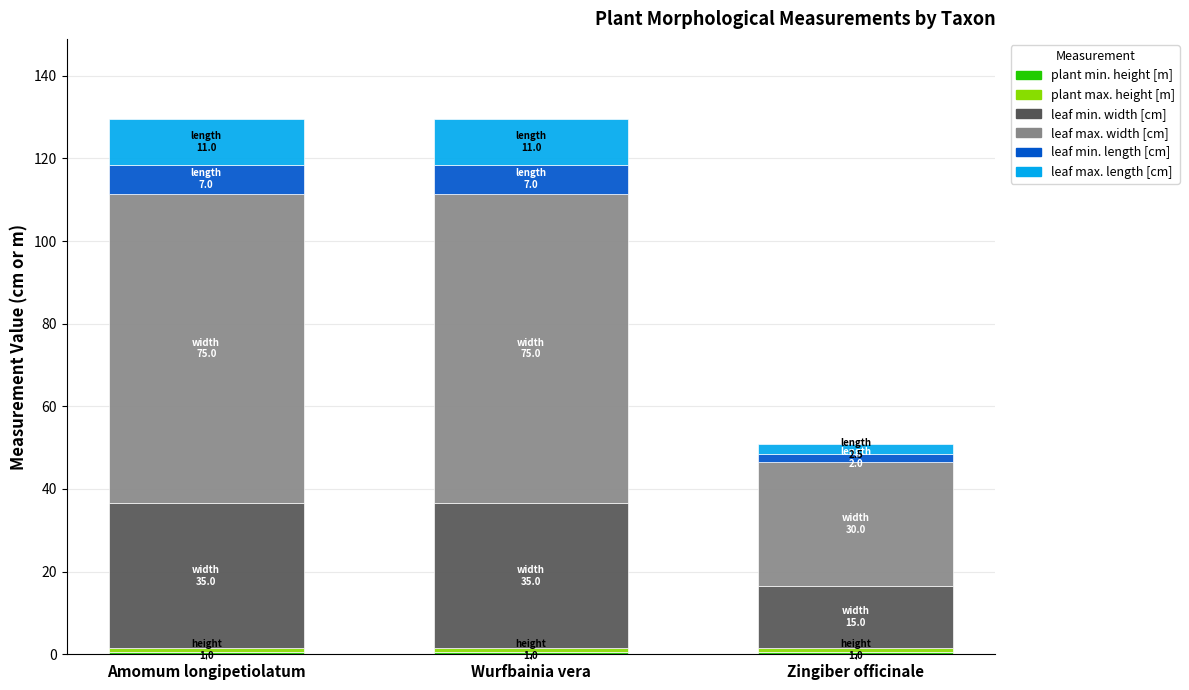

How many bars are there in total?

3